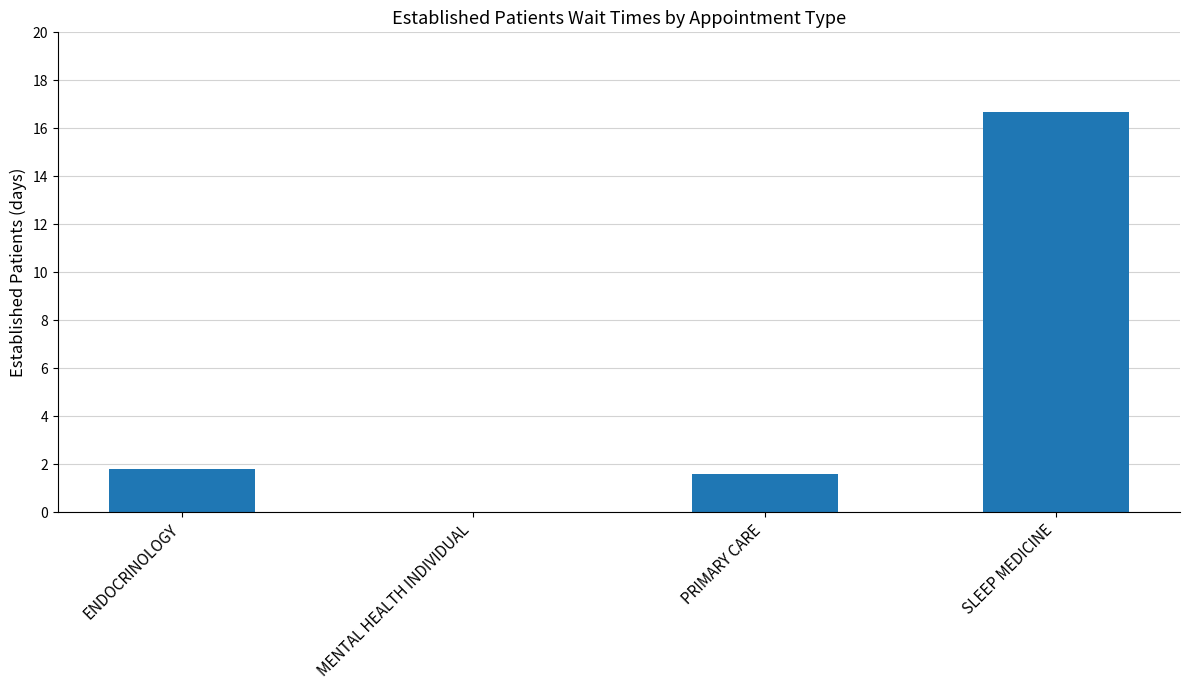

Which has a higher value, ENDOCRINOLOGY or SLEEP MEDICINE?

SLEEP MEDICINE